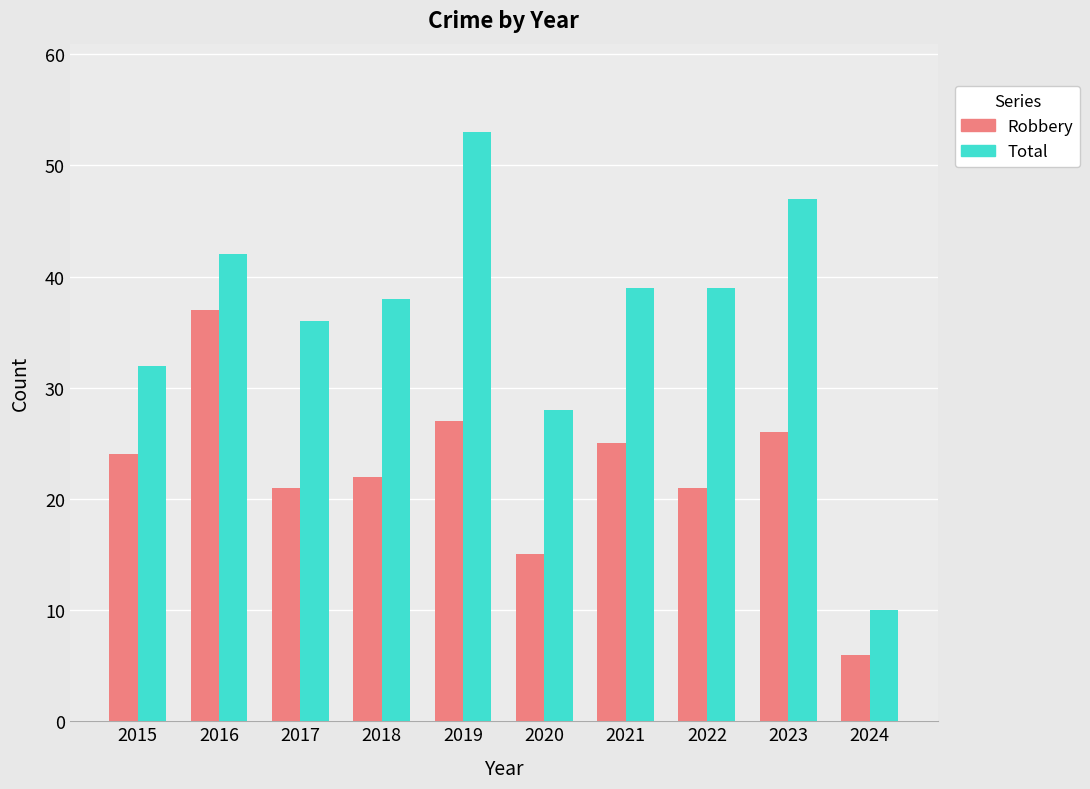

At which category is the sum across all series the highest?

2019